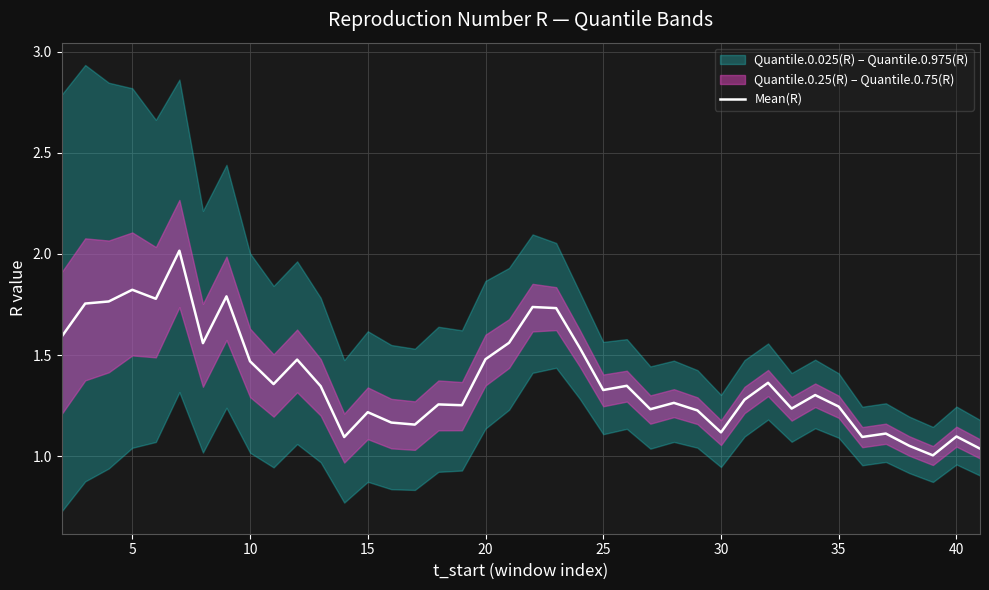

True or false: the data shows 0.6 at 36.

False